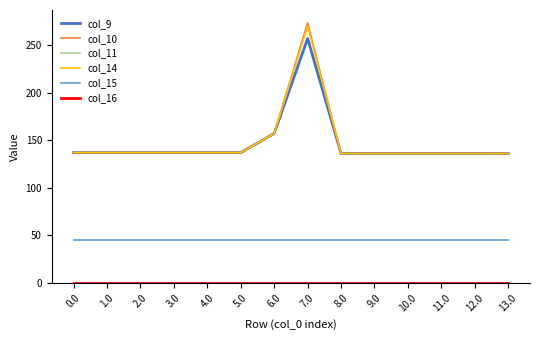

Which series has the largest total across all categories?

col_10